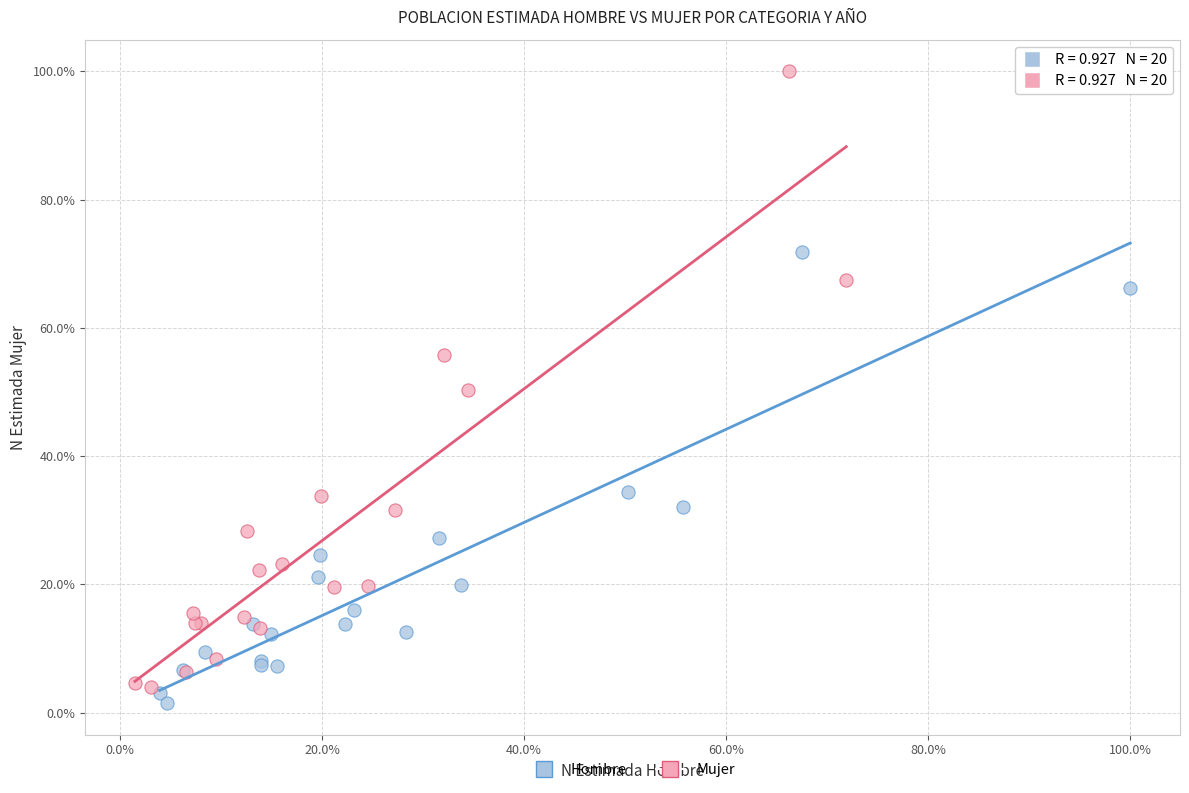

Which series has the largest Y range (max minus min)?

Mujer